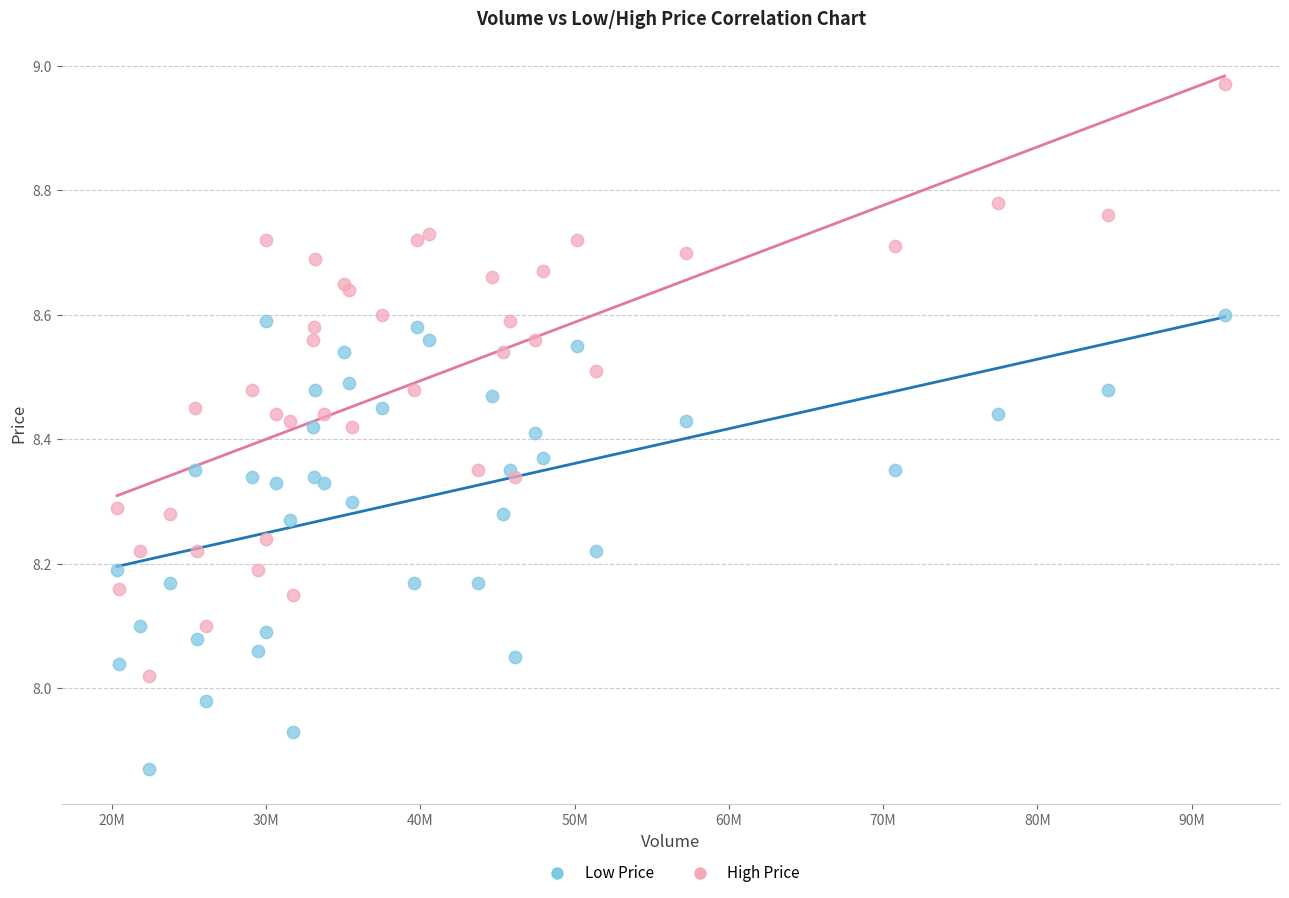

What are all the series names shown in the legend?

Low Price, High Price